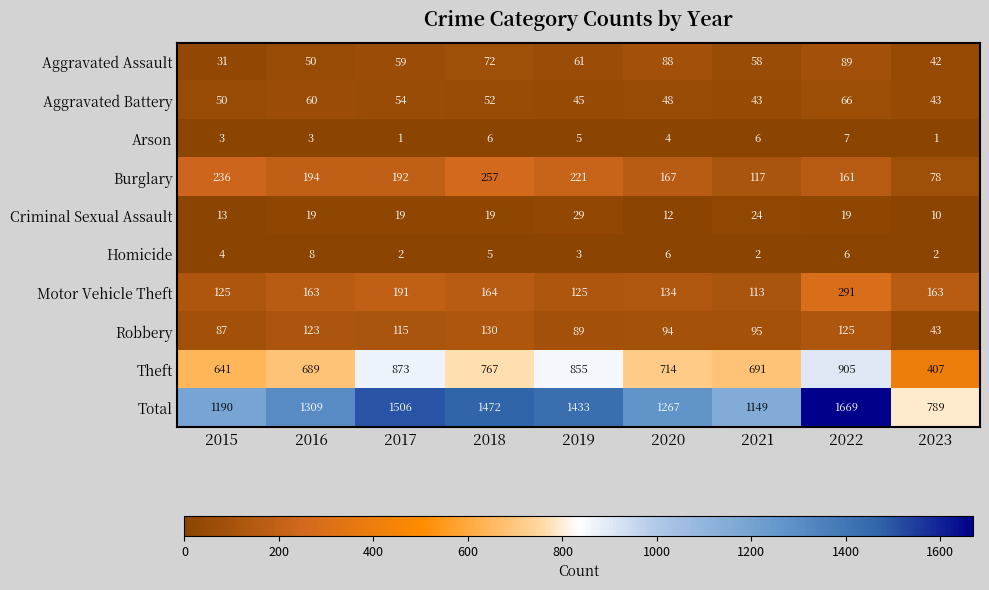

What value does the Robbery series have at 2021, to the nearest 10?

100